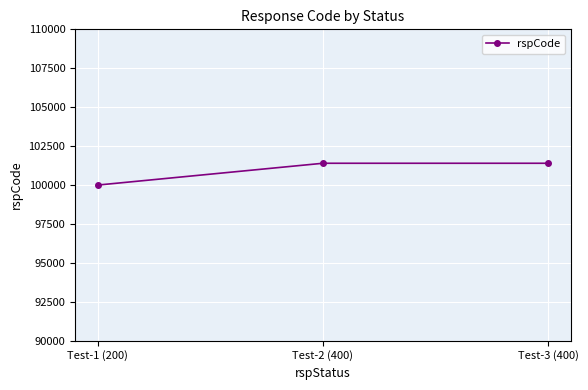

What is the value of the 2nd point from the left?

101400